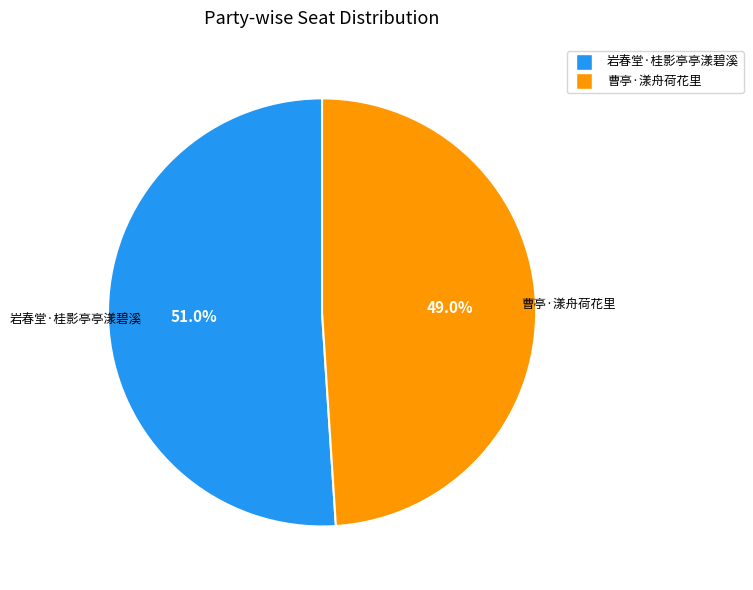

What is the total percentage of 曹亭·漾舟荷花里 and 岩春堂·桂影亭亭漾碧溪?

100.0%